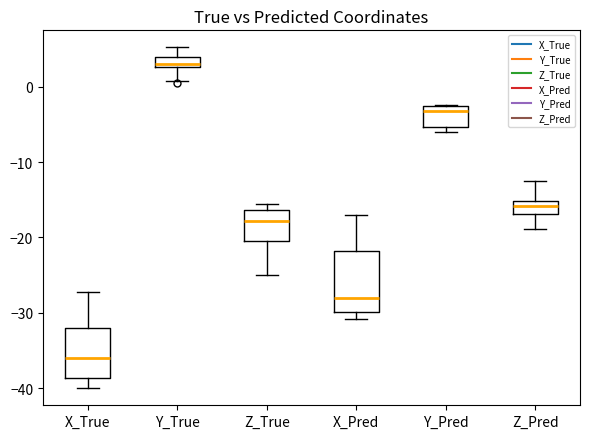

Comparing the boxes themselves (not the whiskers), which one is the tallest?

X_Pred